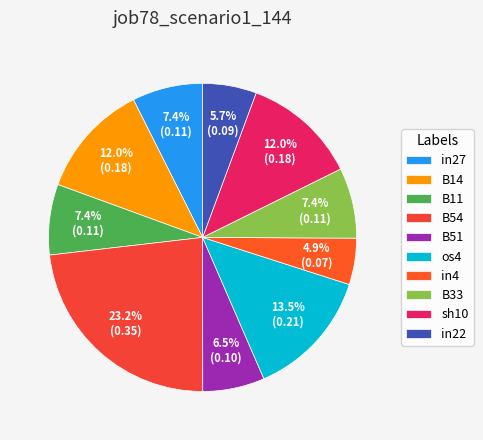

What percentage is the in27 slice, to the nearest percent?

7%